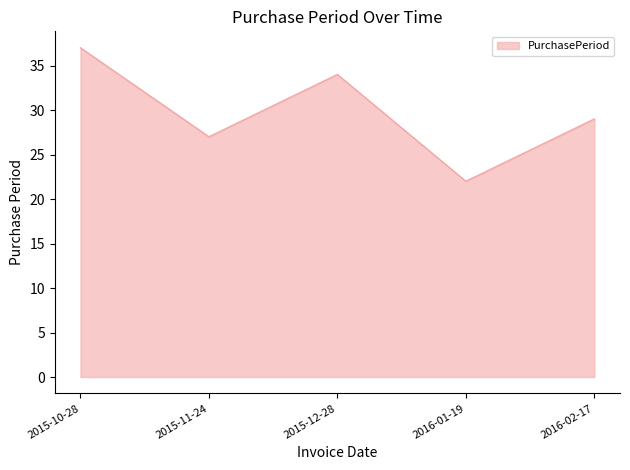

List the labels in order of value, smallest first.

2016-01-19, 2015-11-24, 2016-02-17, 2015-12-28, 2015-10-28